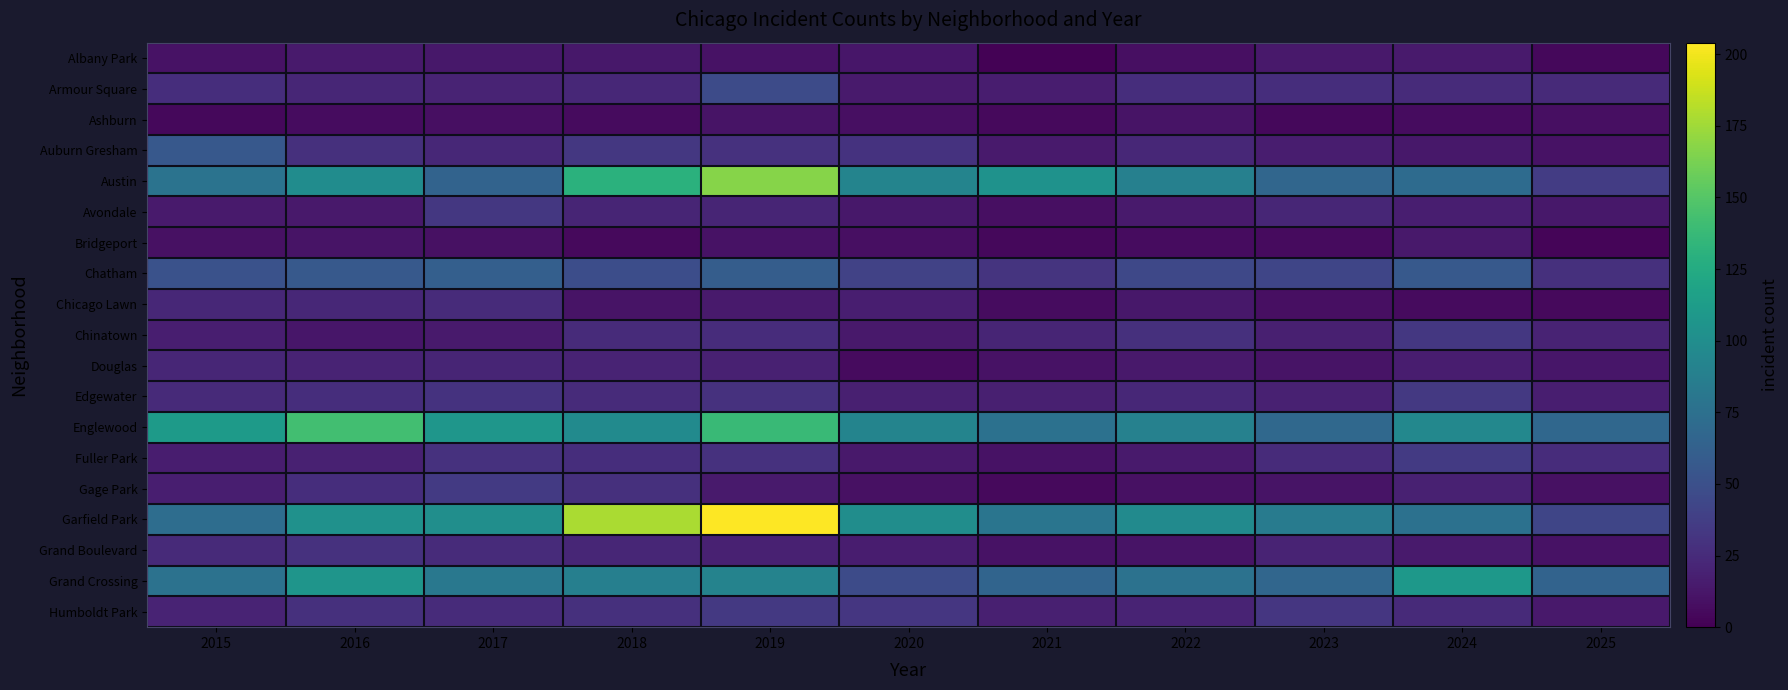

At how many categories does at least one series exceed 147?

2